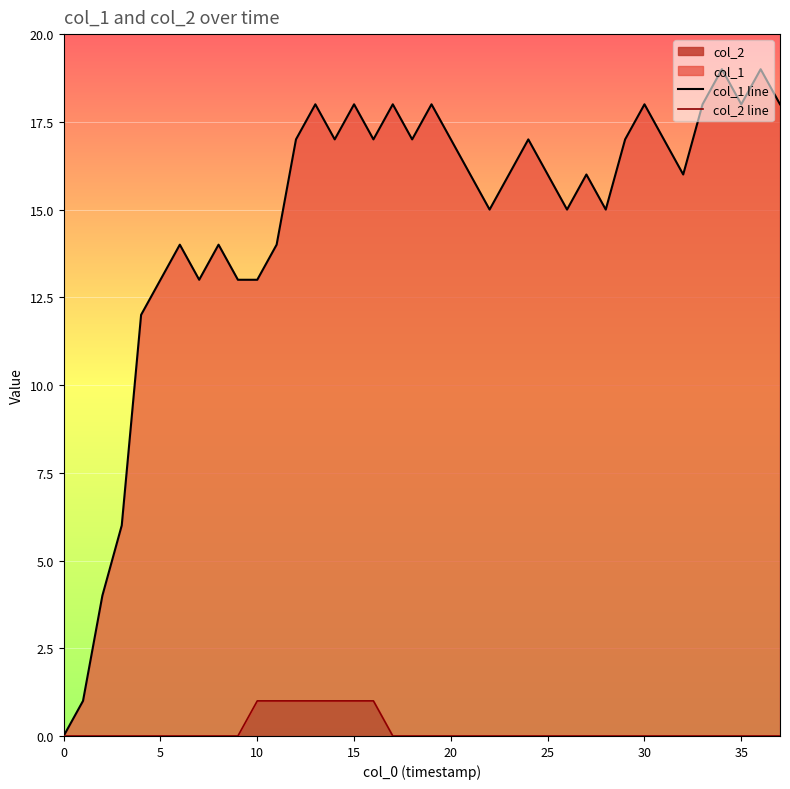

Between 20 and 36, which is larger?

36